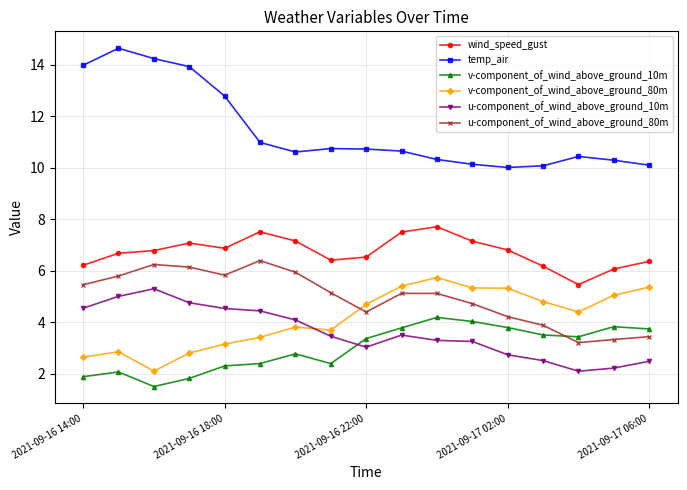

In wind_speed_gust, how many points are lower than both neighbors (excluding endpoints)?

3